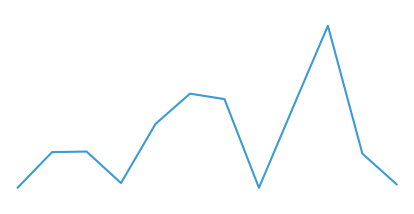

What is the maximum value shown in the chart?

6450